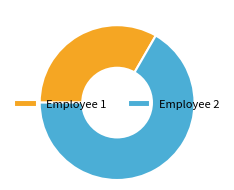

Combined, do Employee 2 and Employee 1 account for over 50%?

Yes